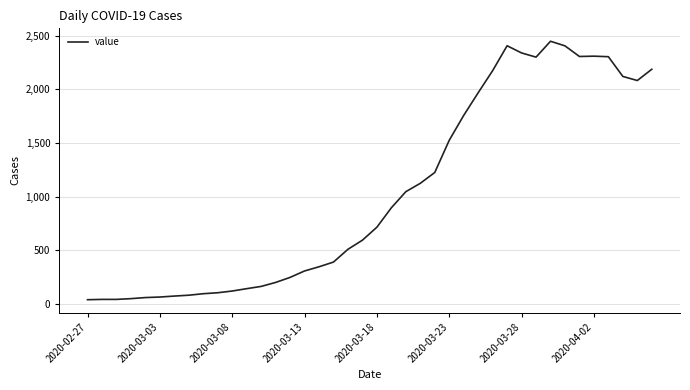

What is the maximum value shown in the chart?

2449